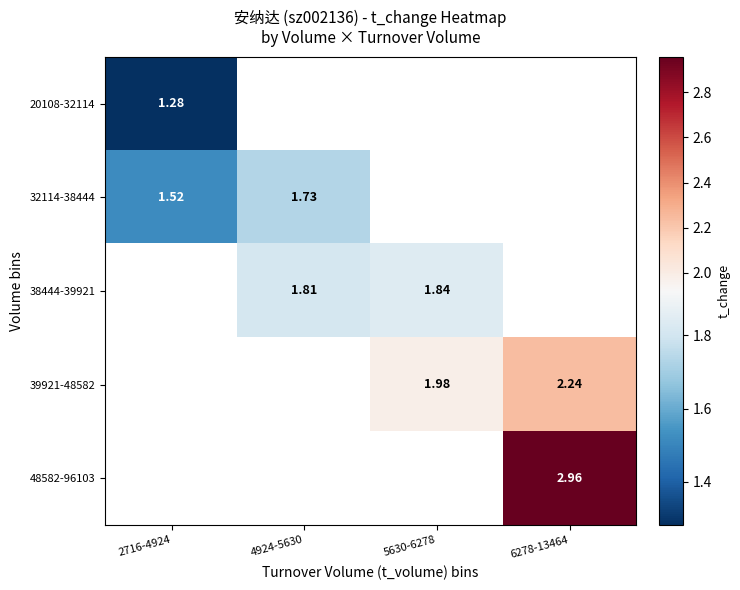

List the series in order of their overall mean, lowest first.

20108-32114, 32114-38444, 38444-39921, 39921-48582, 48582-96103